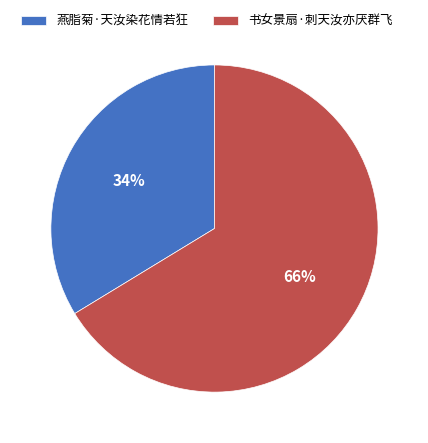

The 书女景扇·刺天汝亦厌群飞 slice represents 57% of the pie. True or false?

False